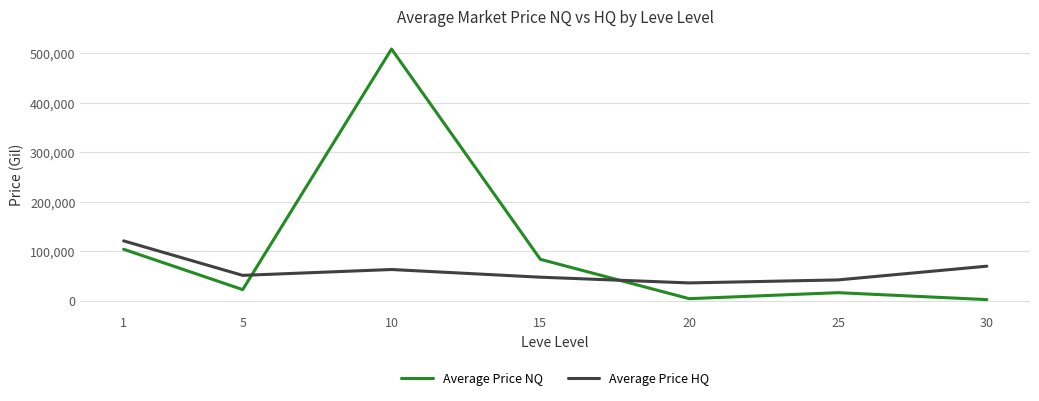

The value of Average Price NQ at 15 is 83924.3. True or false?

True